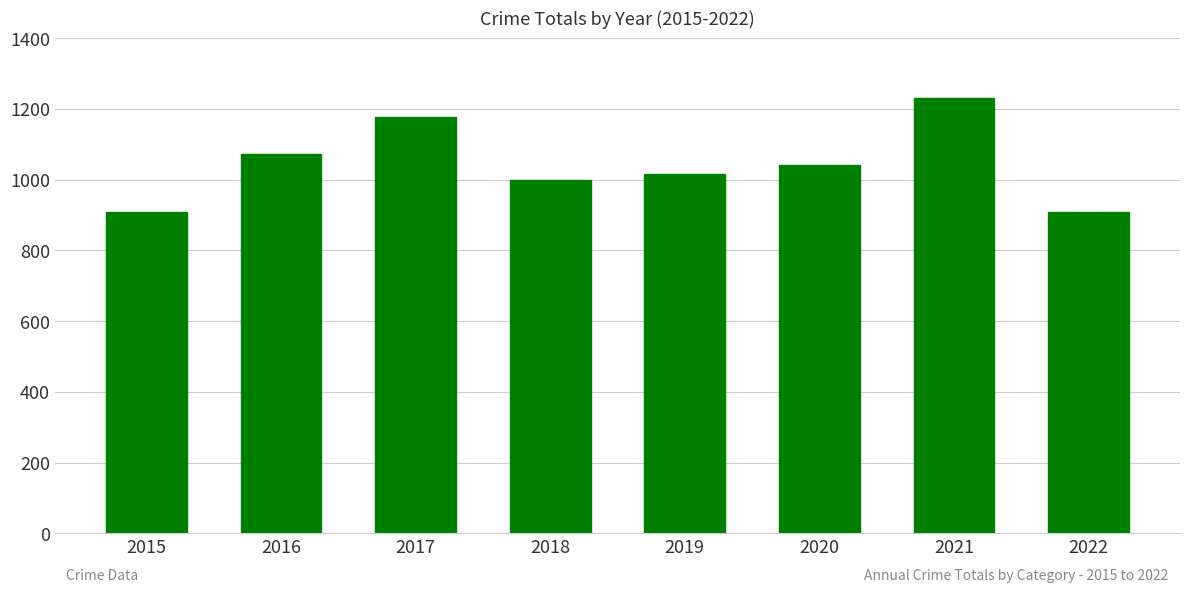

Does the chart contain stacked bars?

No